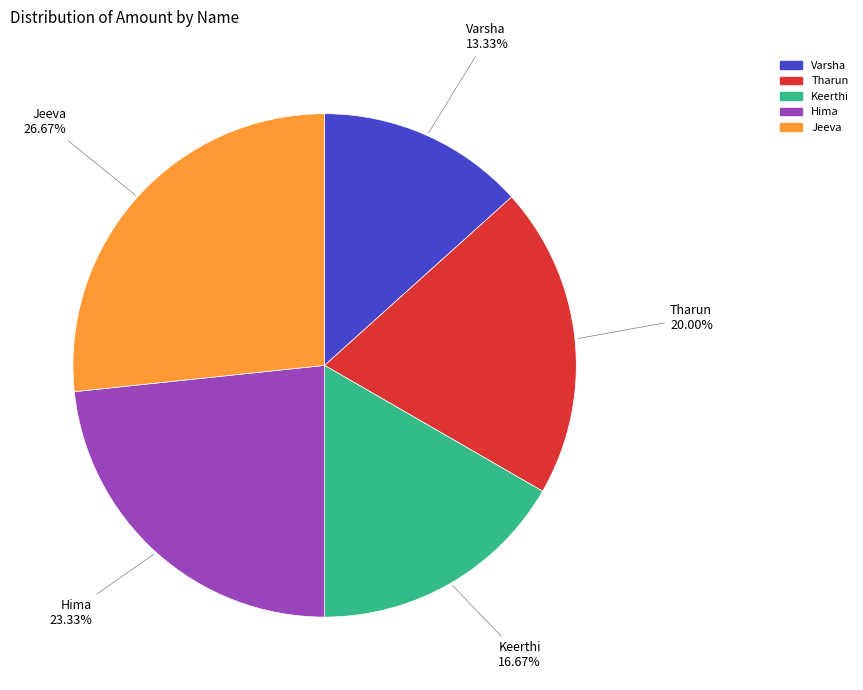

To the nearest percent, what is the difference between the Tharun and Hima slice percentages?

3%